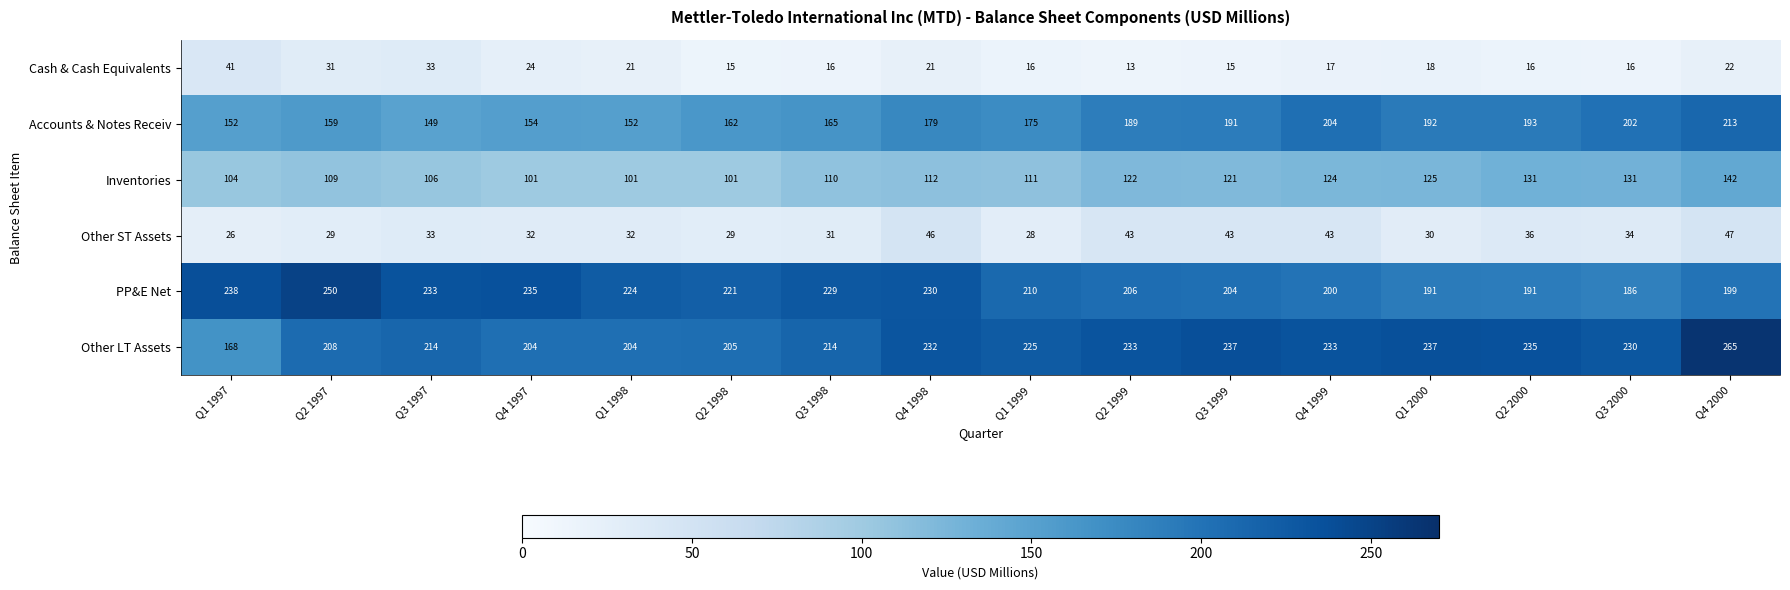

What is the minimum value shown in the chart?

13